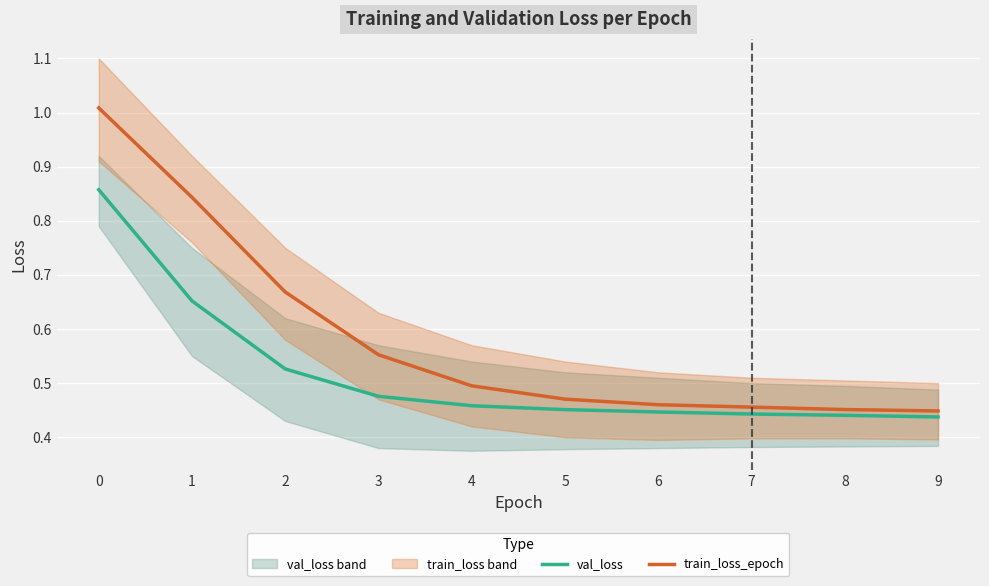

Is the value of val_loss at 1 greater than the value of train_loss_epoch at 3?

Yes